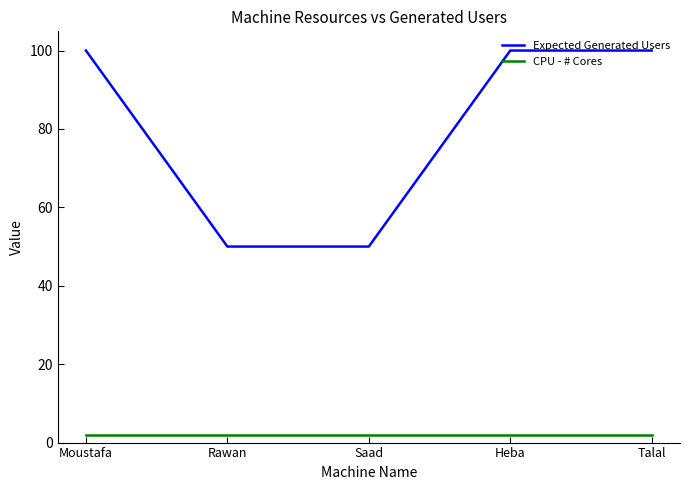

Between Moustafa and Rawan, which series saw the biggest shift?

Expected Generated Users